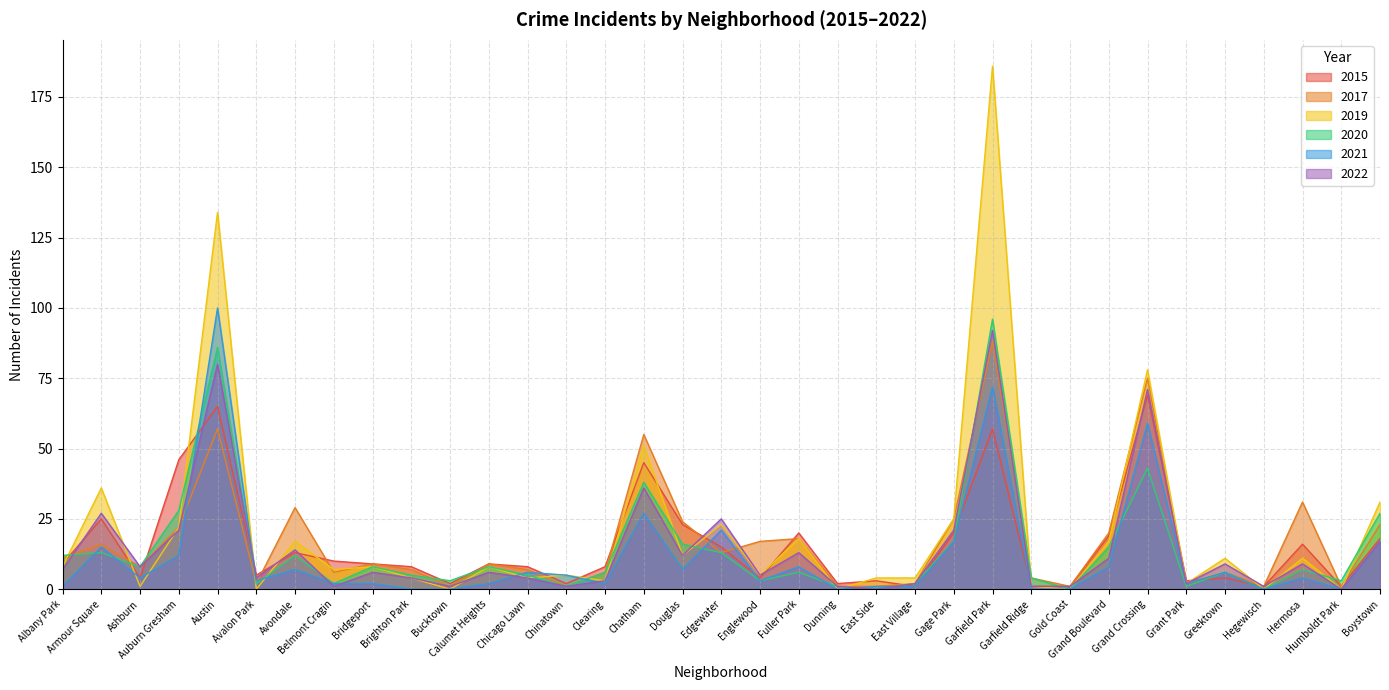

What is the sum of all 2022 values?

516